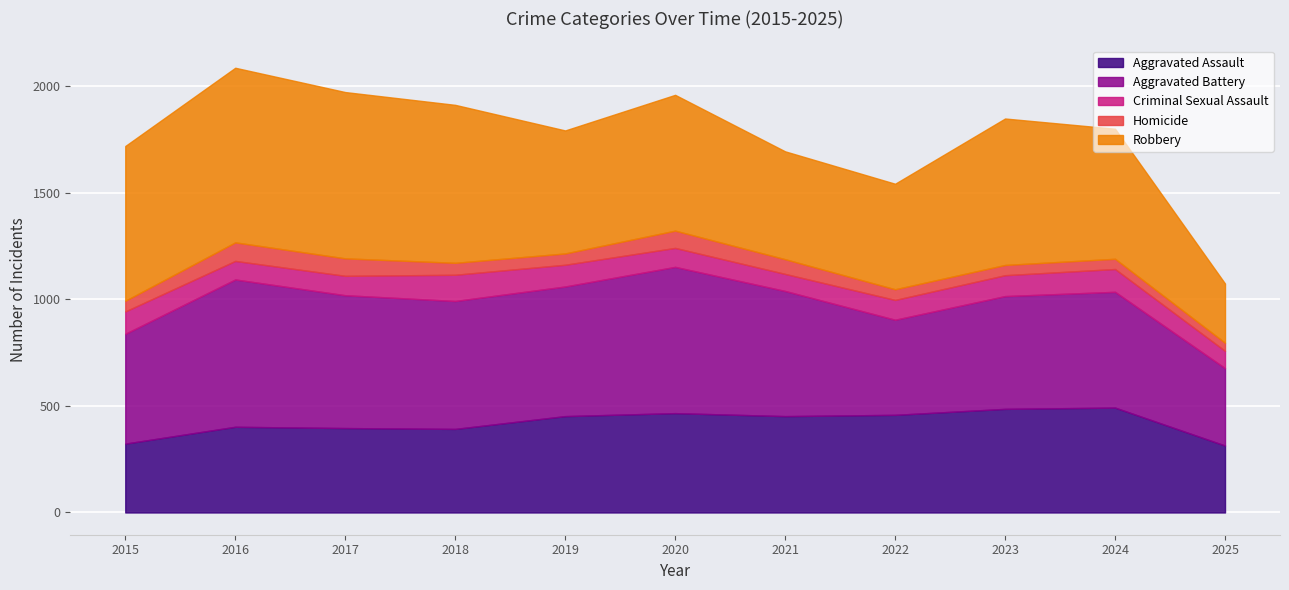

Which series has the largest total across all categories?

Robbery